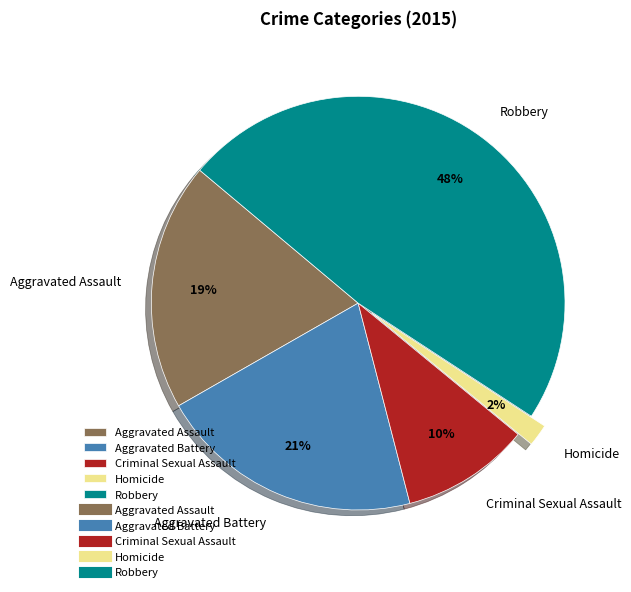

Approximately how many times larger is the value at Criminal Sexual Assault compared to Aggravated Assault?

0.5